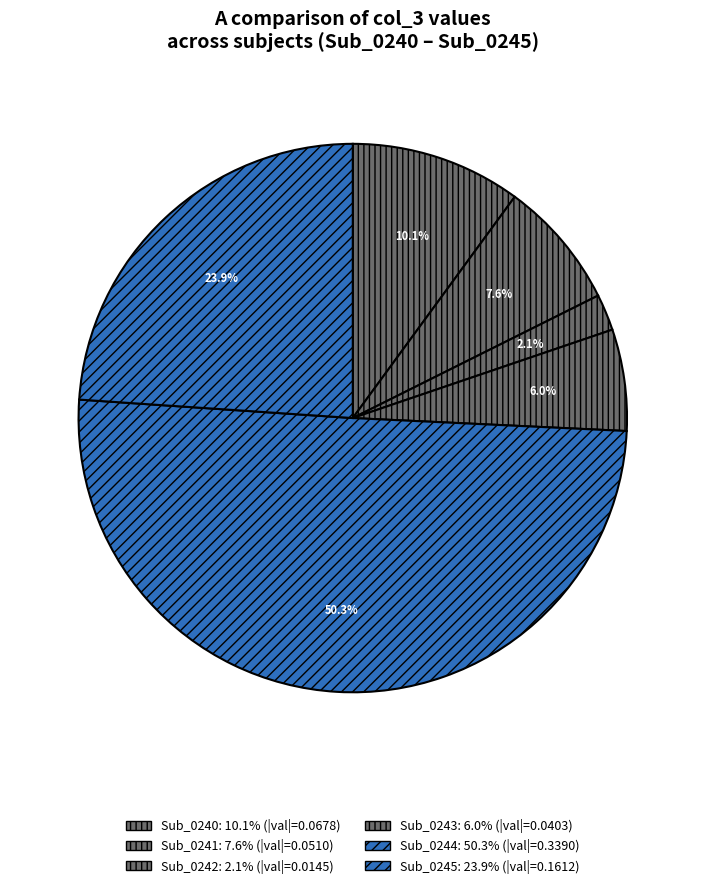

How many segments does this pie chart have?

6